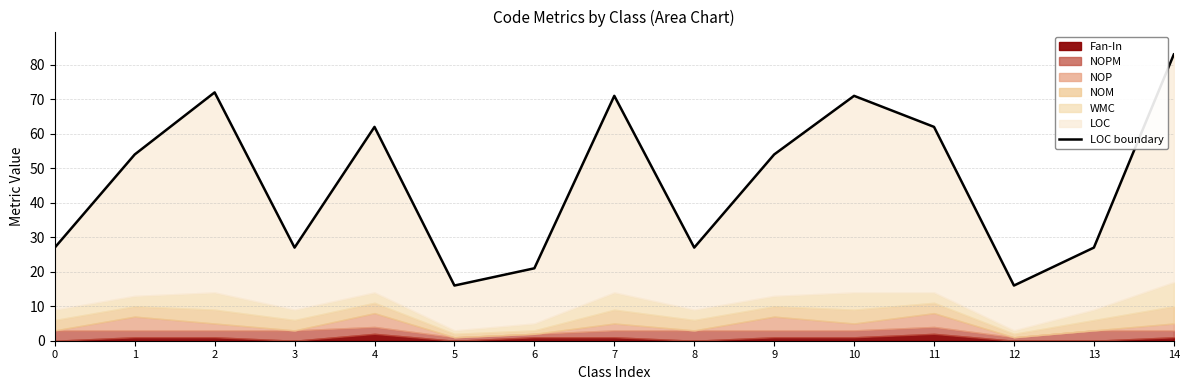

Reading left to right, list all the values displayed in this chart.

0=27	1=54	2=72	3=27	4=62	5=16	6=21	7=71	8=27	9=54	10=71	11=62	12=16	13=27	14=83